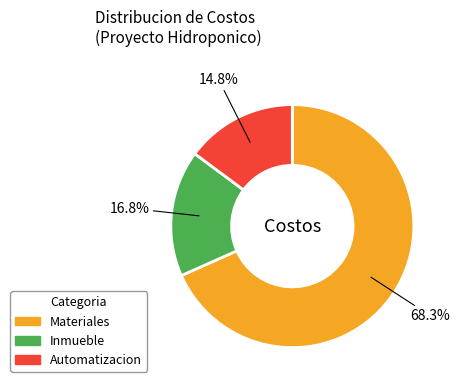

What percentage is the Materiales slice, to the nearest percent?

68%